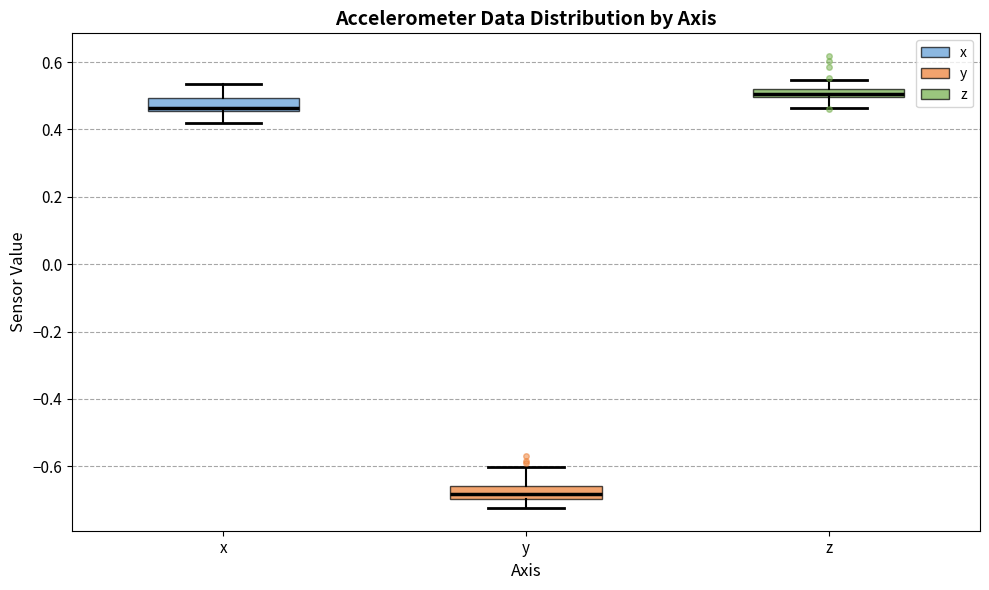

Where does the upper whisker of the box for x end on the y-axis? The values are not printed on the chart, so give them approximately, as read against the axis.

0.54